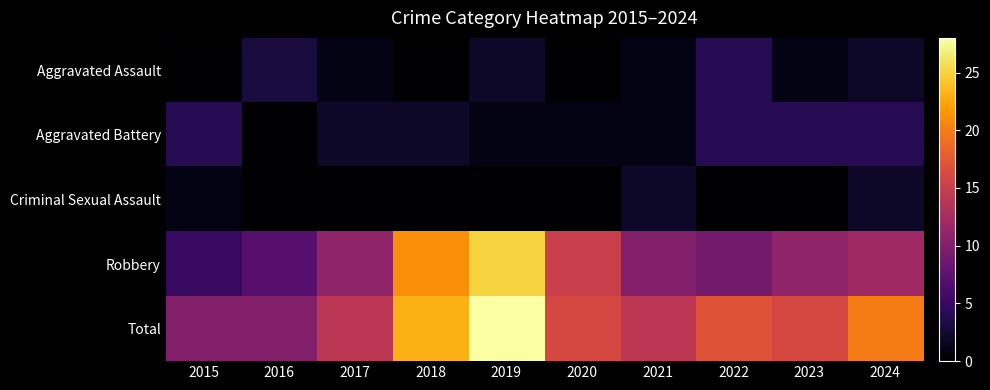

Rank the series at 2015 from highest to lowest value.

Total, Robbery, Aggravated Battery, Criminal Sexual Assault, Aggravated Assault